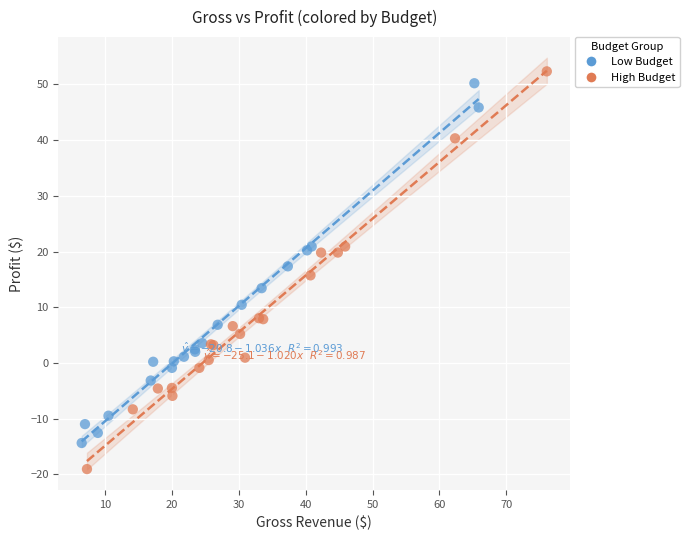

Which series reaches the minimum Y coordinate?

High Budget